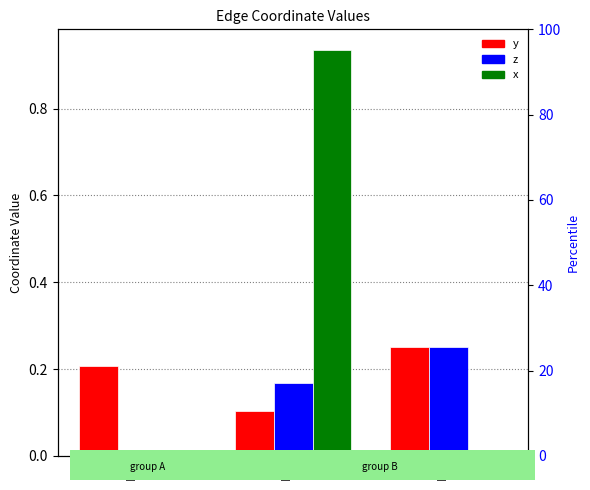

The value of z at E3 is 0.4. True or false?

False